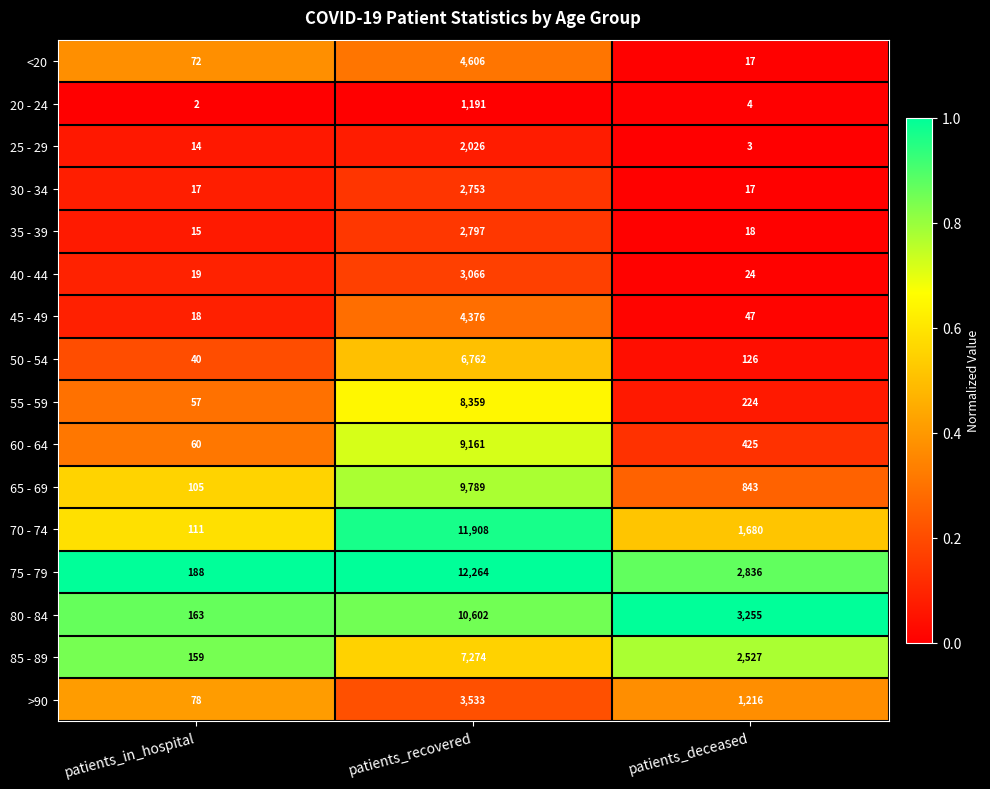

At which label does 65 - 69 reach its minimum?

patients_in_hospital